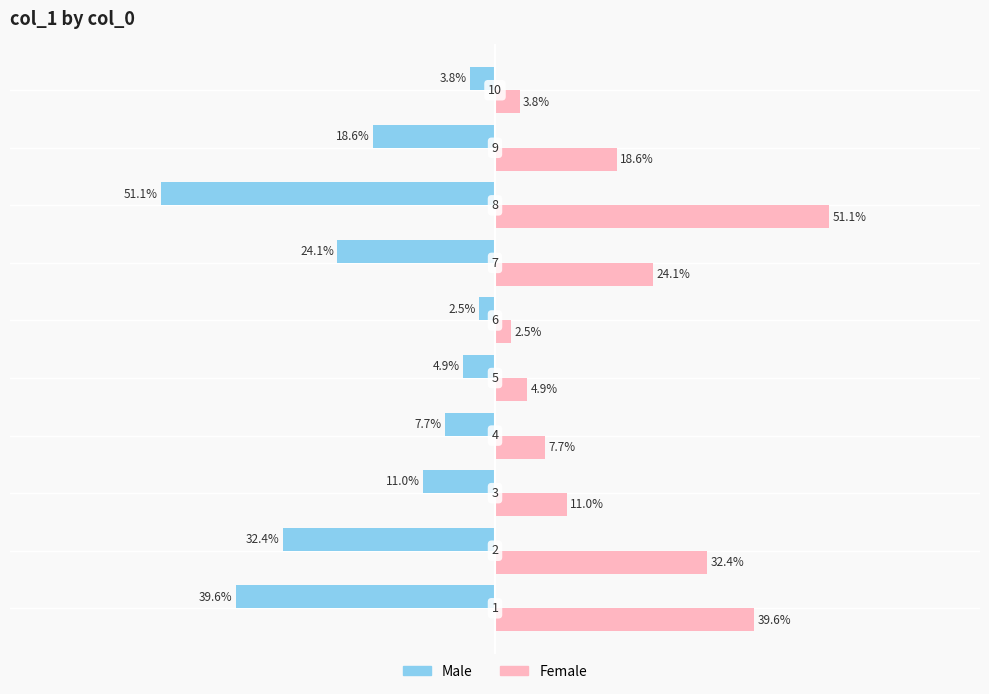

Rank the series by their average value, from lowest to highest.

Male, Female